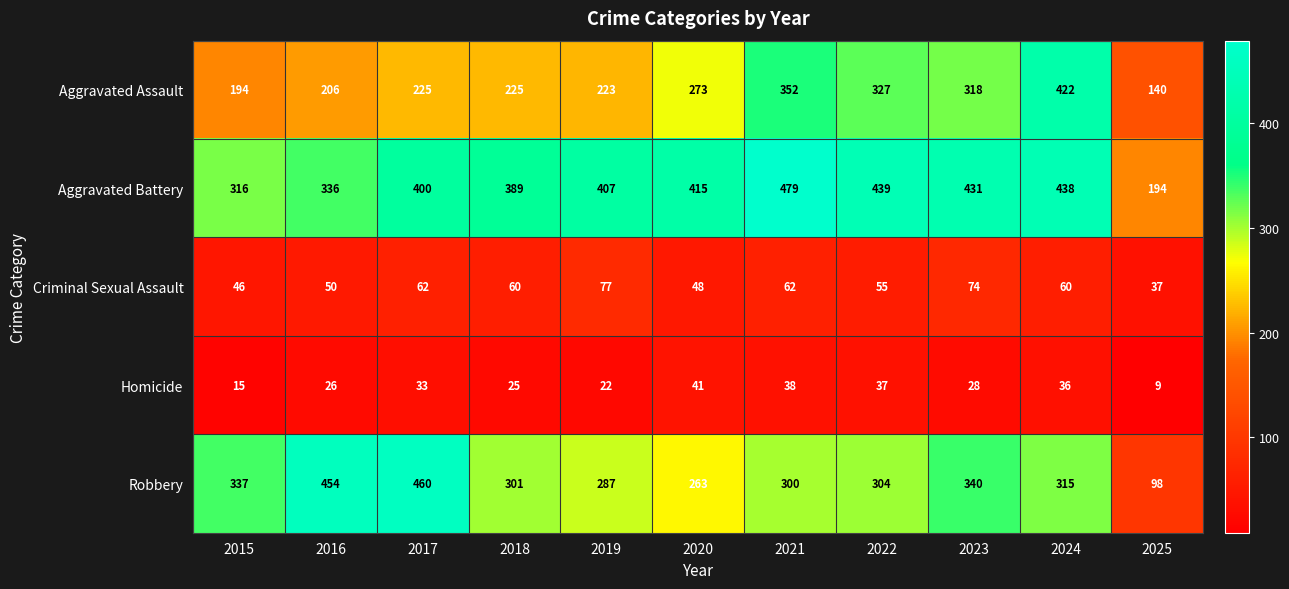

List the series in order of their peak value, lowest first.

Homicide, Criminal Sexual Assault, Aggravated Assault, Robbery, Aggravated Battery